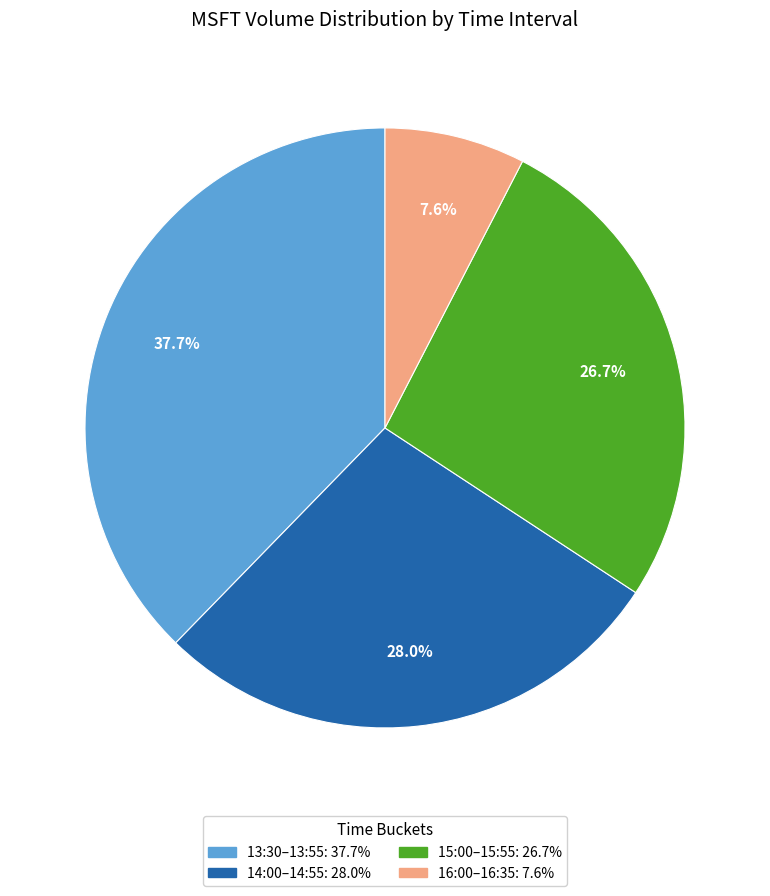

Count the number of slices in the pie.

4